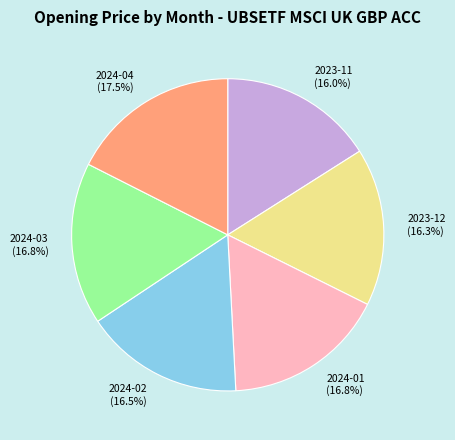

What portion of the pie excludes 2023-11 (16.0%)?

84.0%